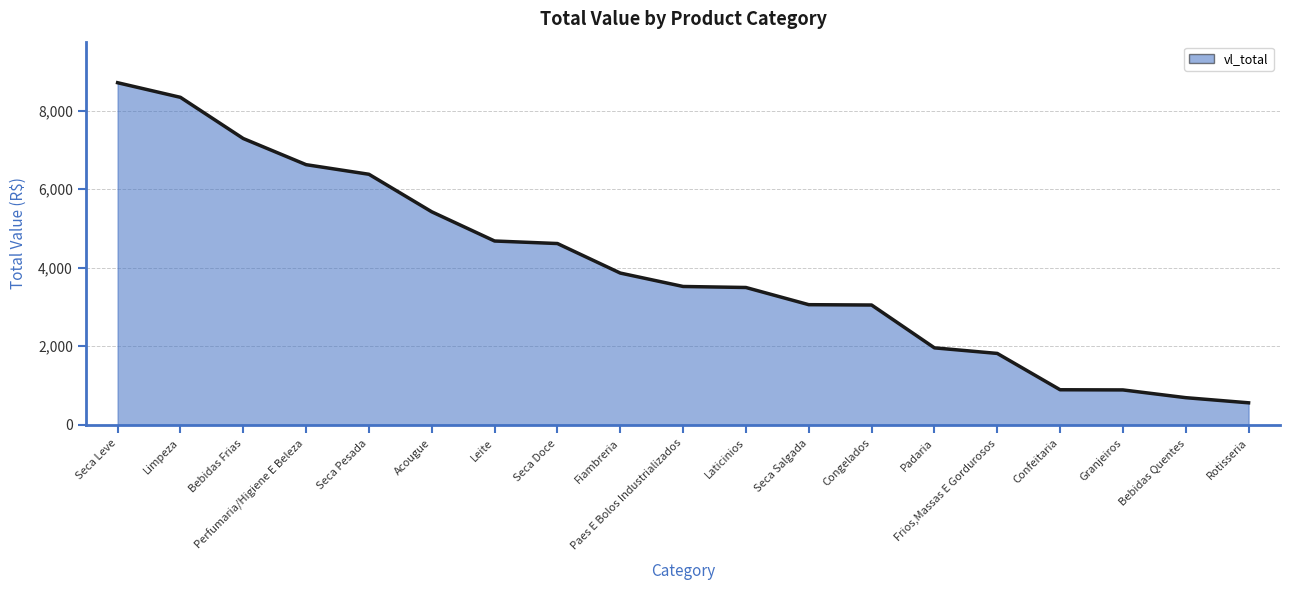

What is the difference between the values at Confeitaria and Laticinios?

2605.5